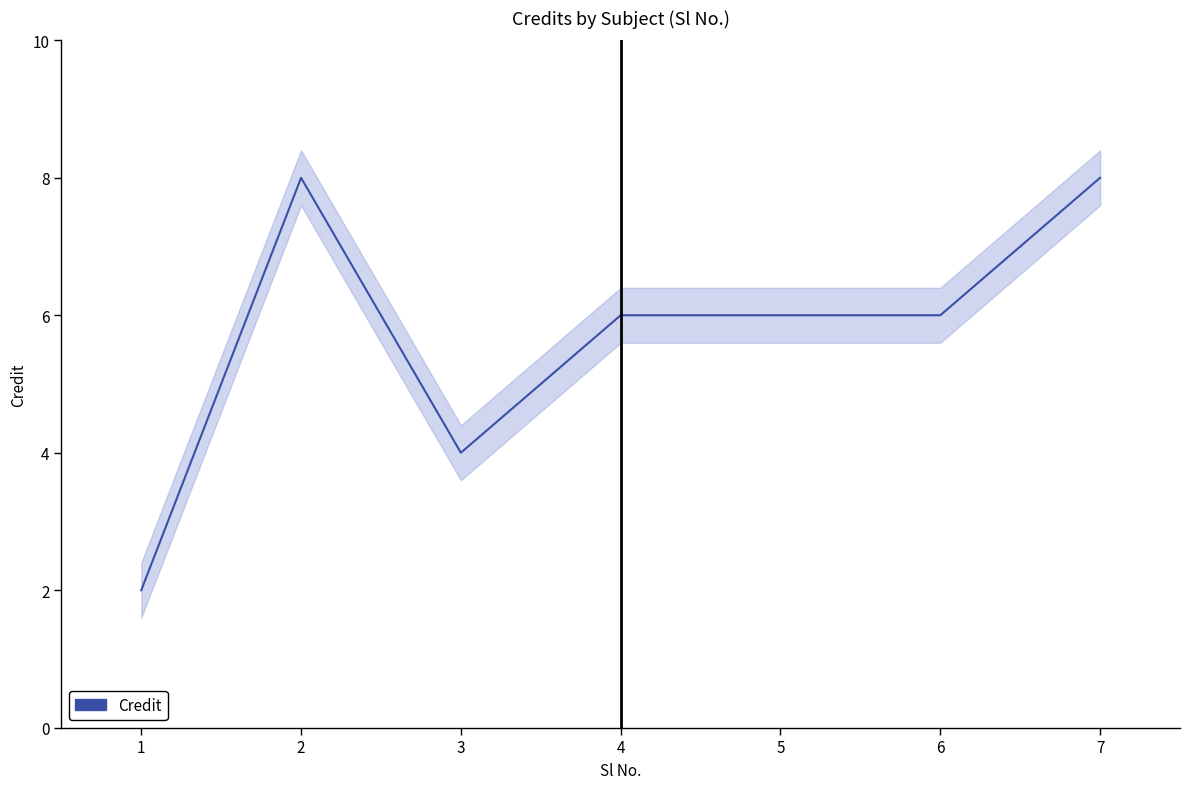

Reading right to left, transcribe all the data shown in this chart.

8	6	6	6	4	8	2